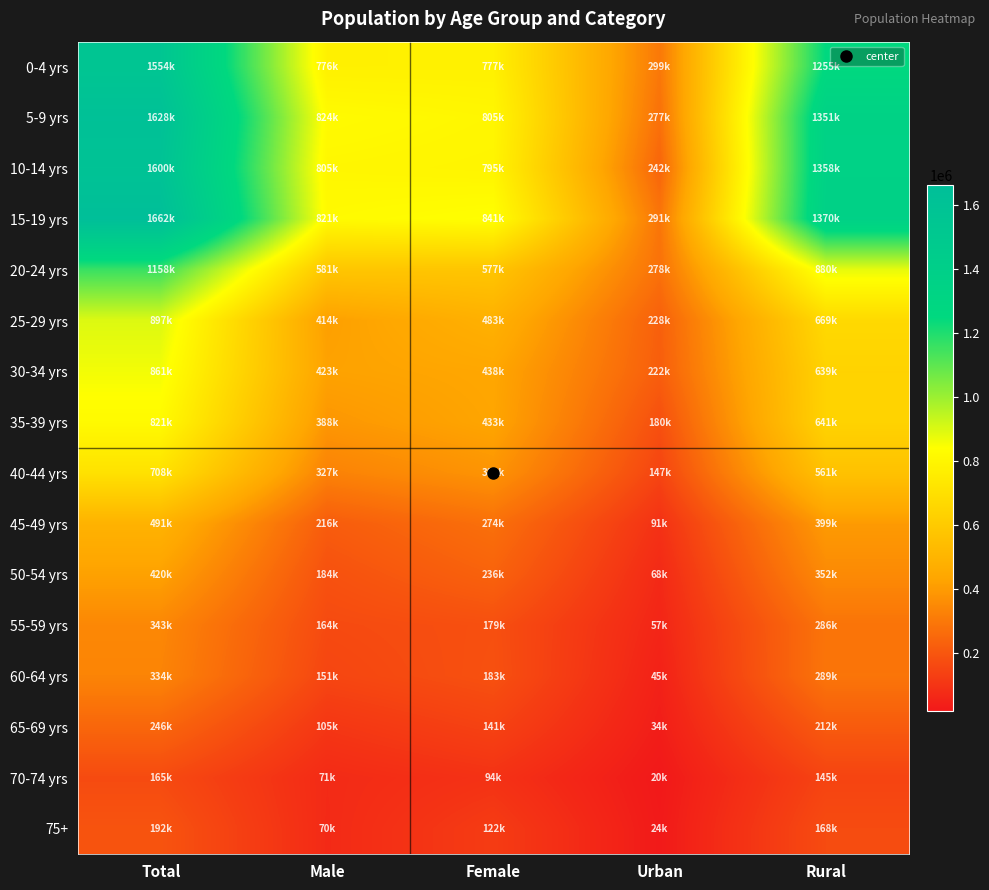

Between Female and Rural, which series saw the biggest shift?

10-14 yrs